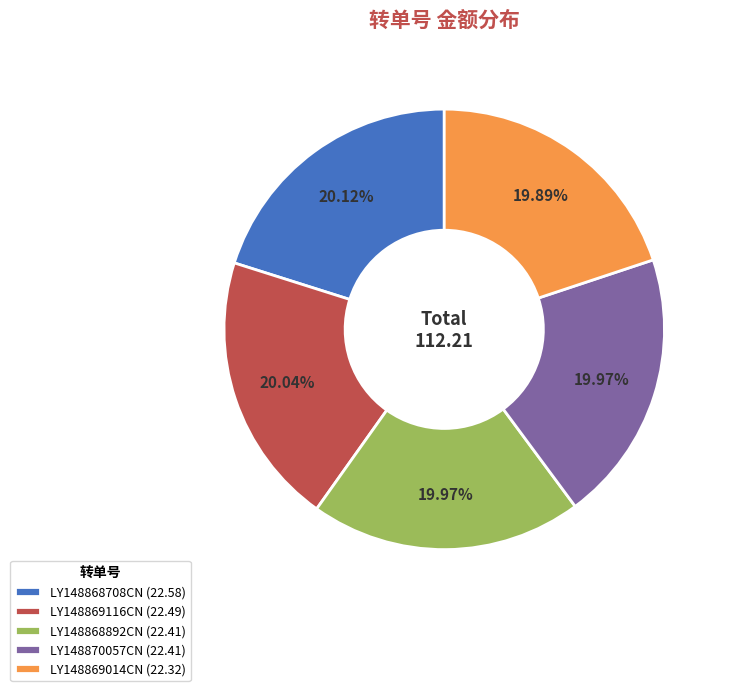

Do LY148869116CN (22.49) and LY148868892CN (22.41) together represent more than half of the pie?

No